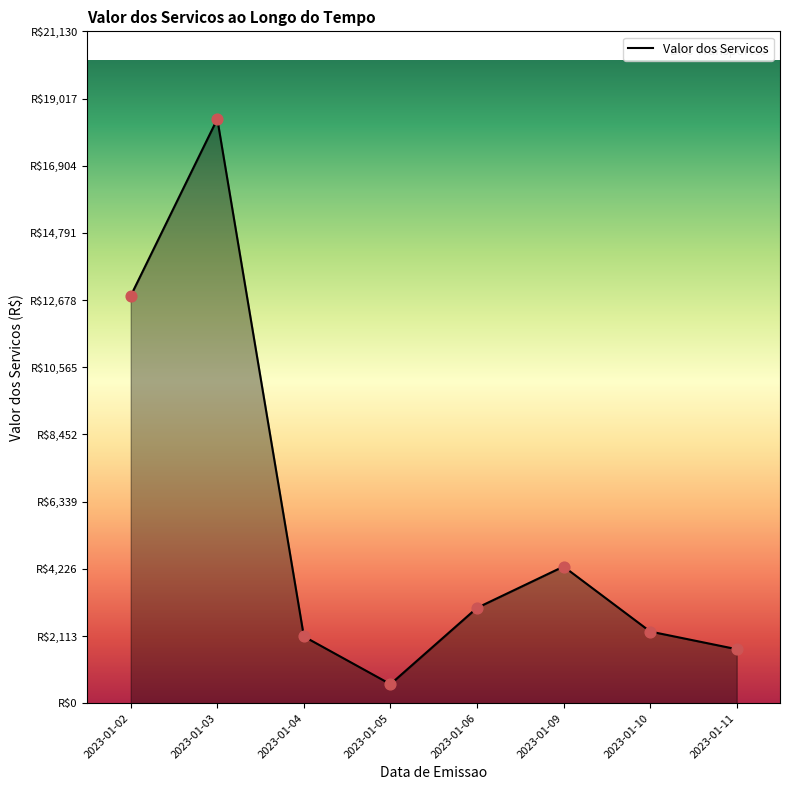

What is the ratio of the value at 2023-01-03 to the value at 2023-01-06?

6.1